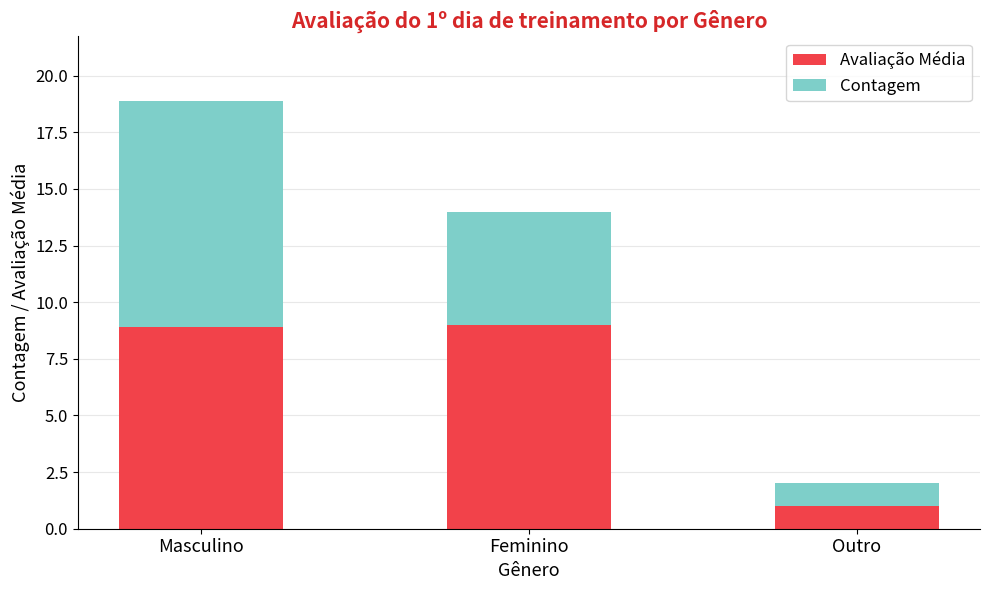

At which label does Avaliação Média first exceed 8?

Masculino